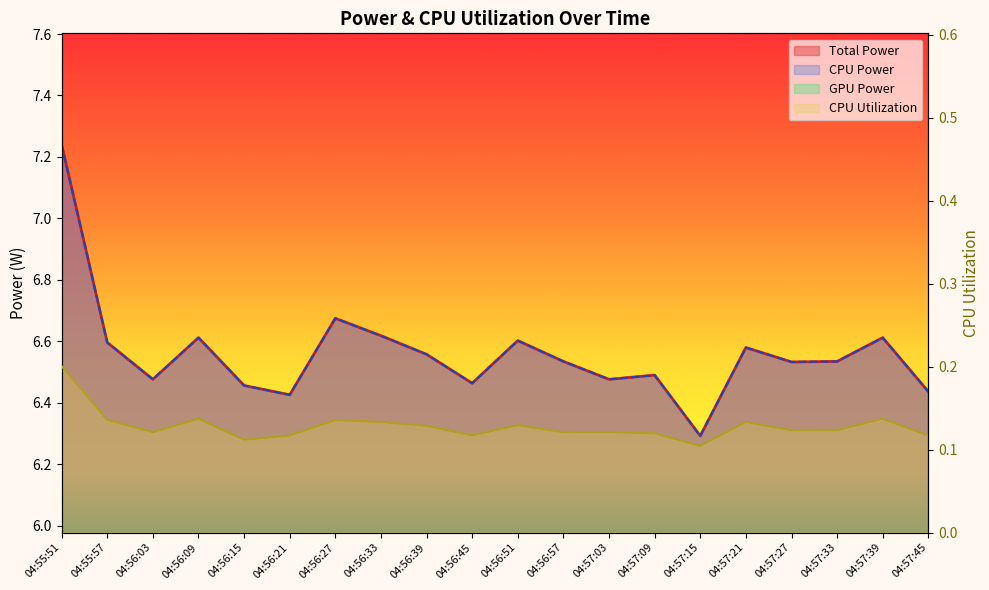

Is it true that CPU Utilization equals 0.2 at 04:56:51?

False